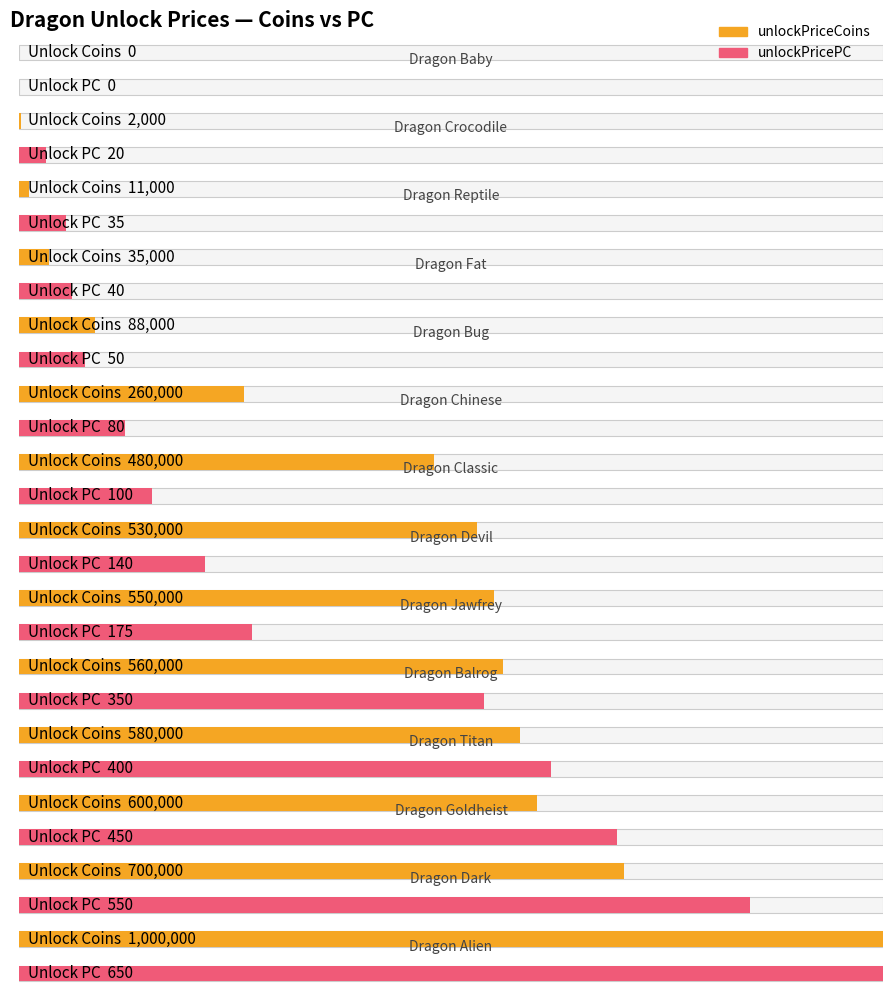

What is the difference between the highest and lowest values at dragon_titan?

579600